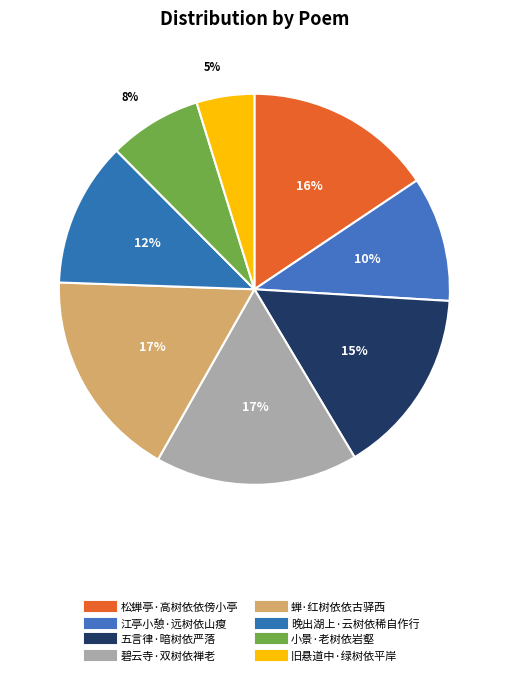

How many segments does this pie chart have?

8